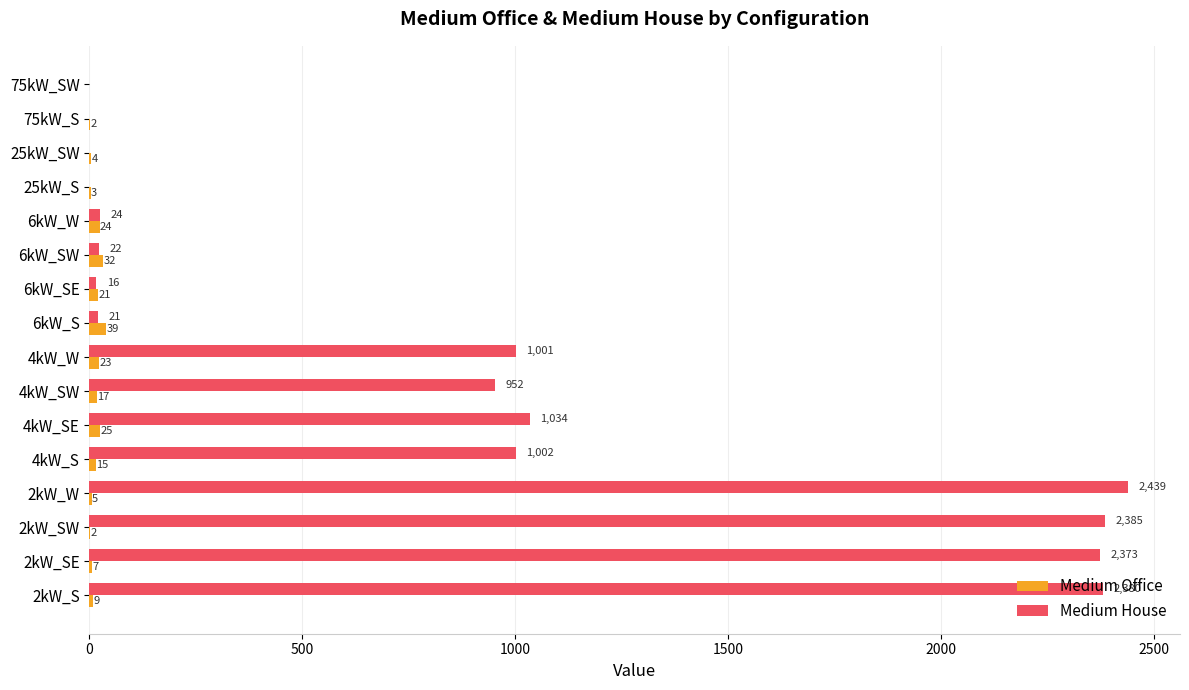

What is the sum of the Medium Office values at 6kW_SE and 4kW_SW?

38